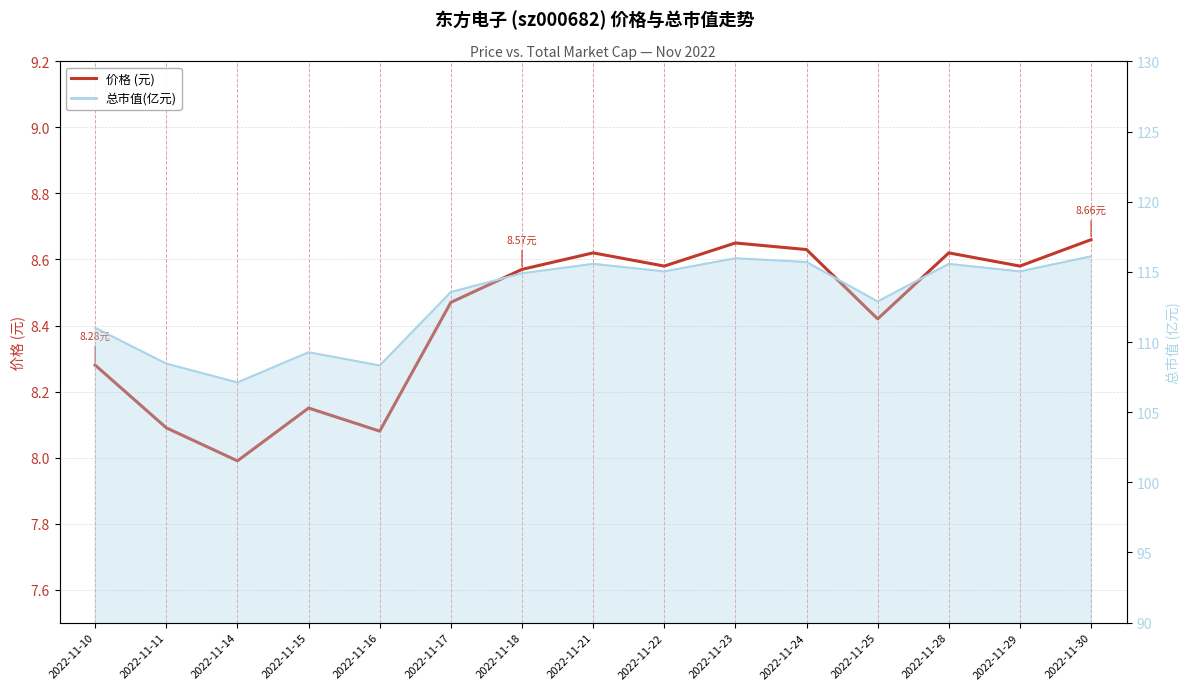

Where is the data nearest to the value 8?

2022-11-14